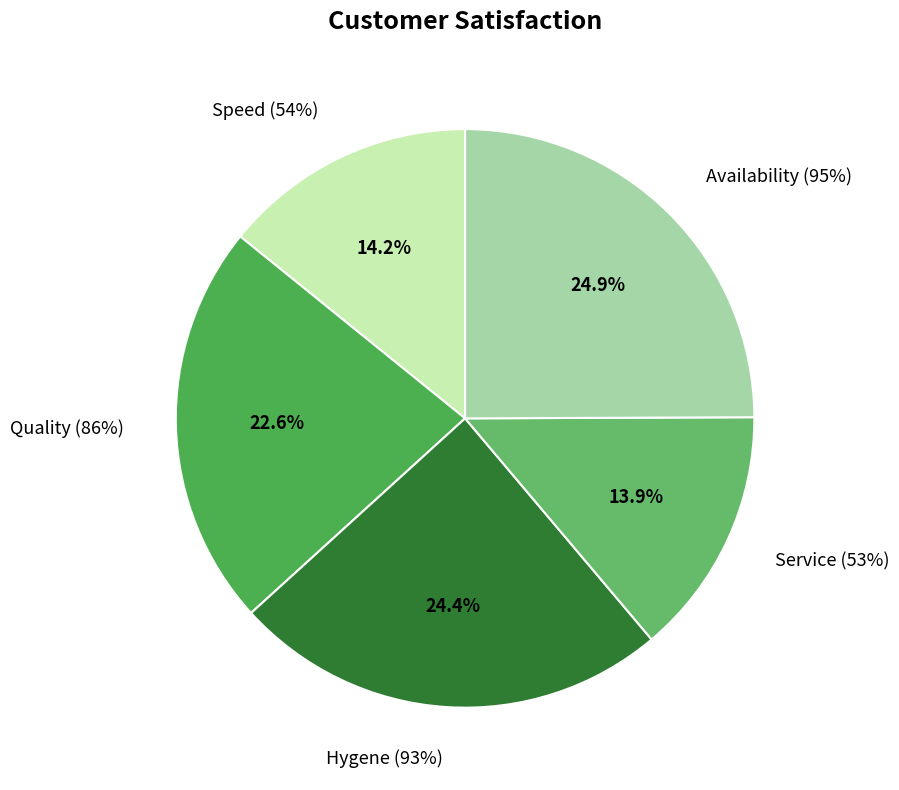

What percentage do Quality (86%) and Speed (54%) together represent?

36.7%